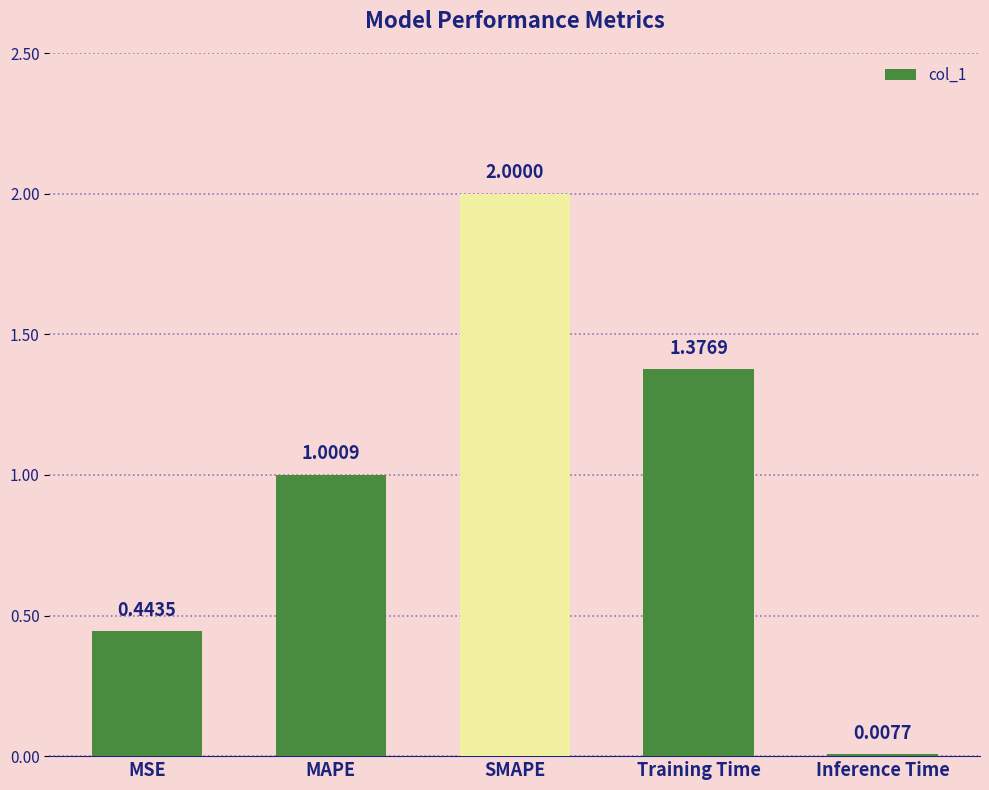

What is the value of the 2nd bar from the left?

1.0